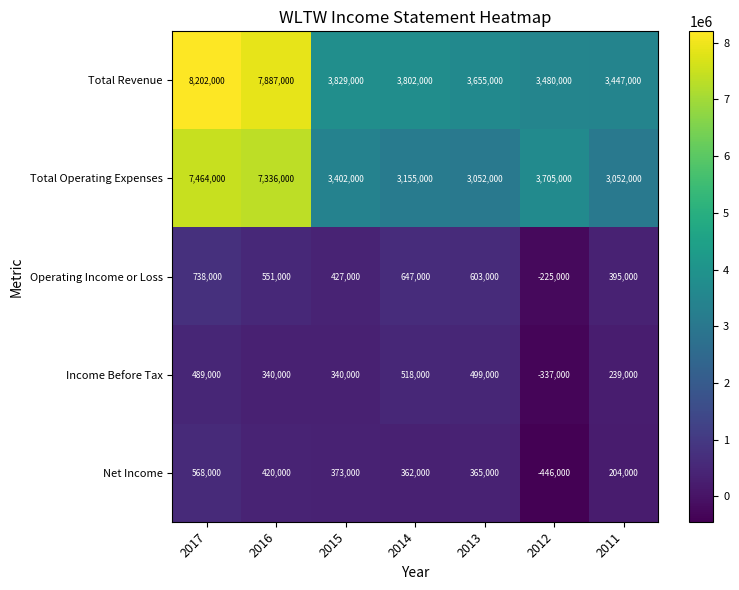

The Total Revenue series shows 1305979 at 2011. True or false?

False